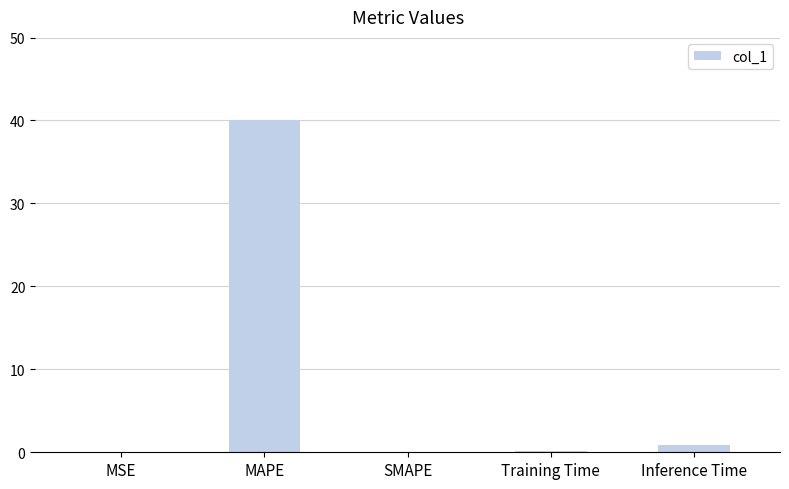

Which label corresponds to the largest value in the chart?

MAPE